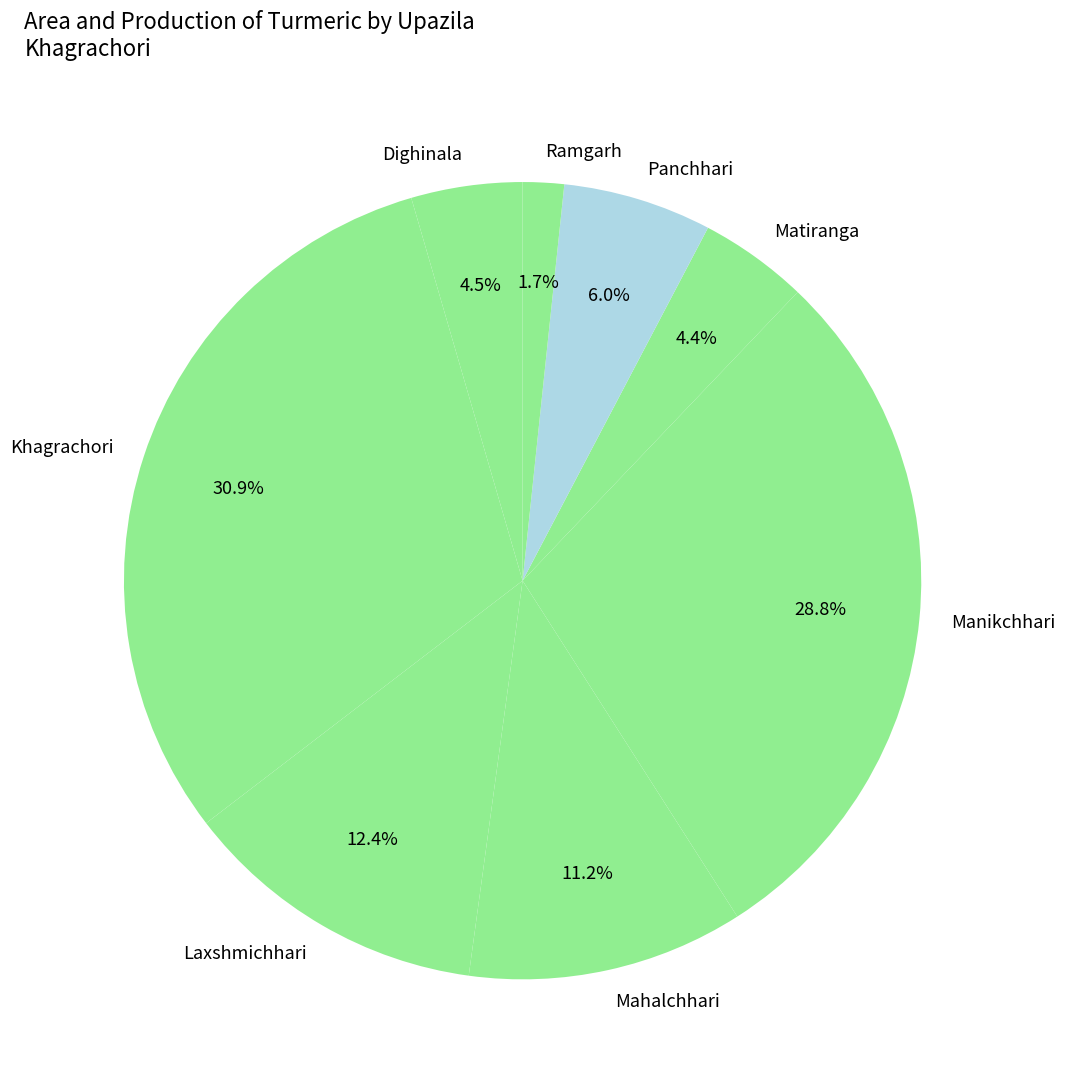

To the nearest percent, what portion does Matiranga represent?

4%